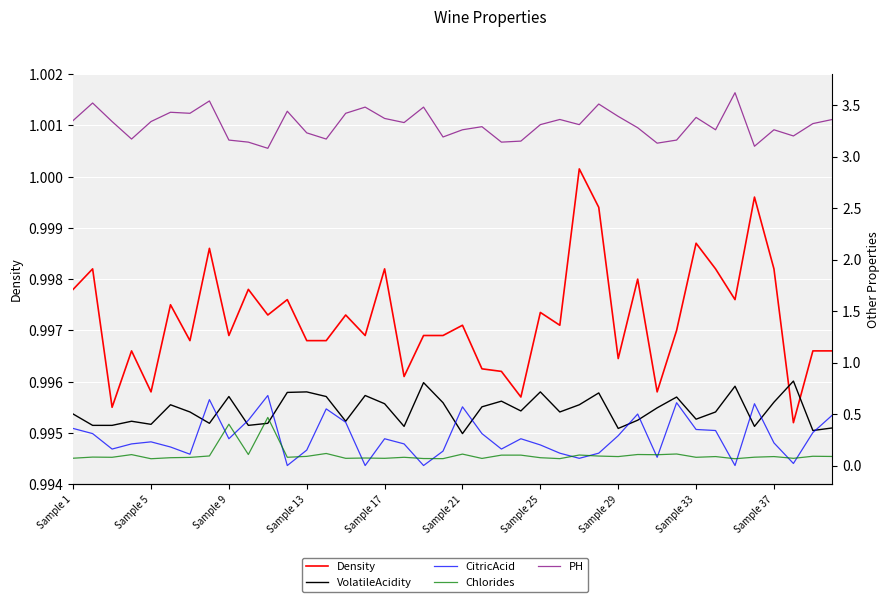

True or false: CitricAcid and PH intersect in this chart.

False